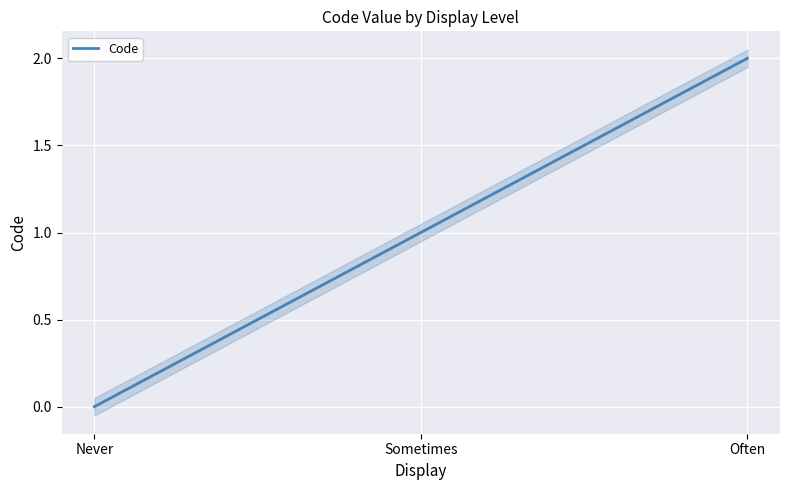

At which label does the data first exceed 1?

Often